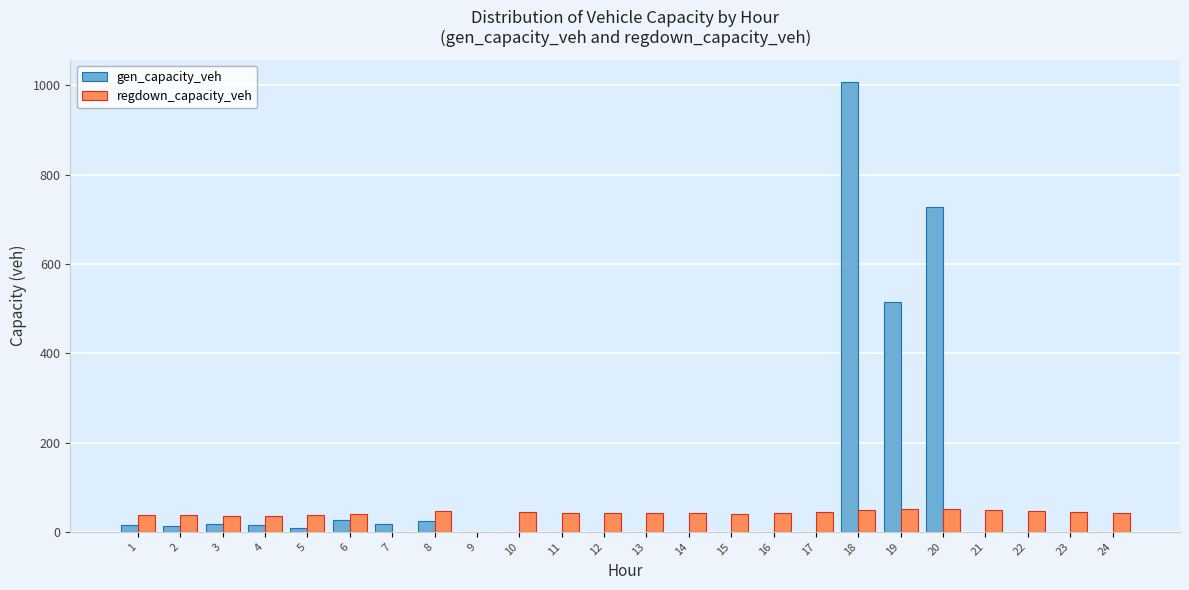

Is the value of gen_capacity_veh at 23 greater than the value of regdown_capacity_veh at 2?

No